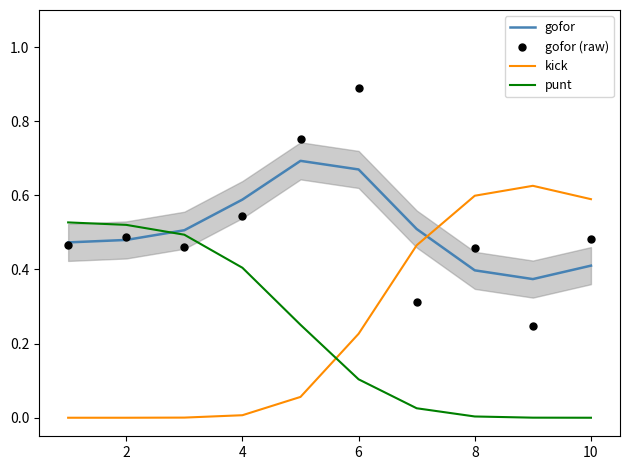

True or false: gofor and punt intersect in this chart.

True